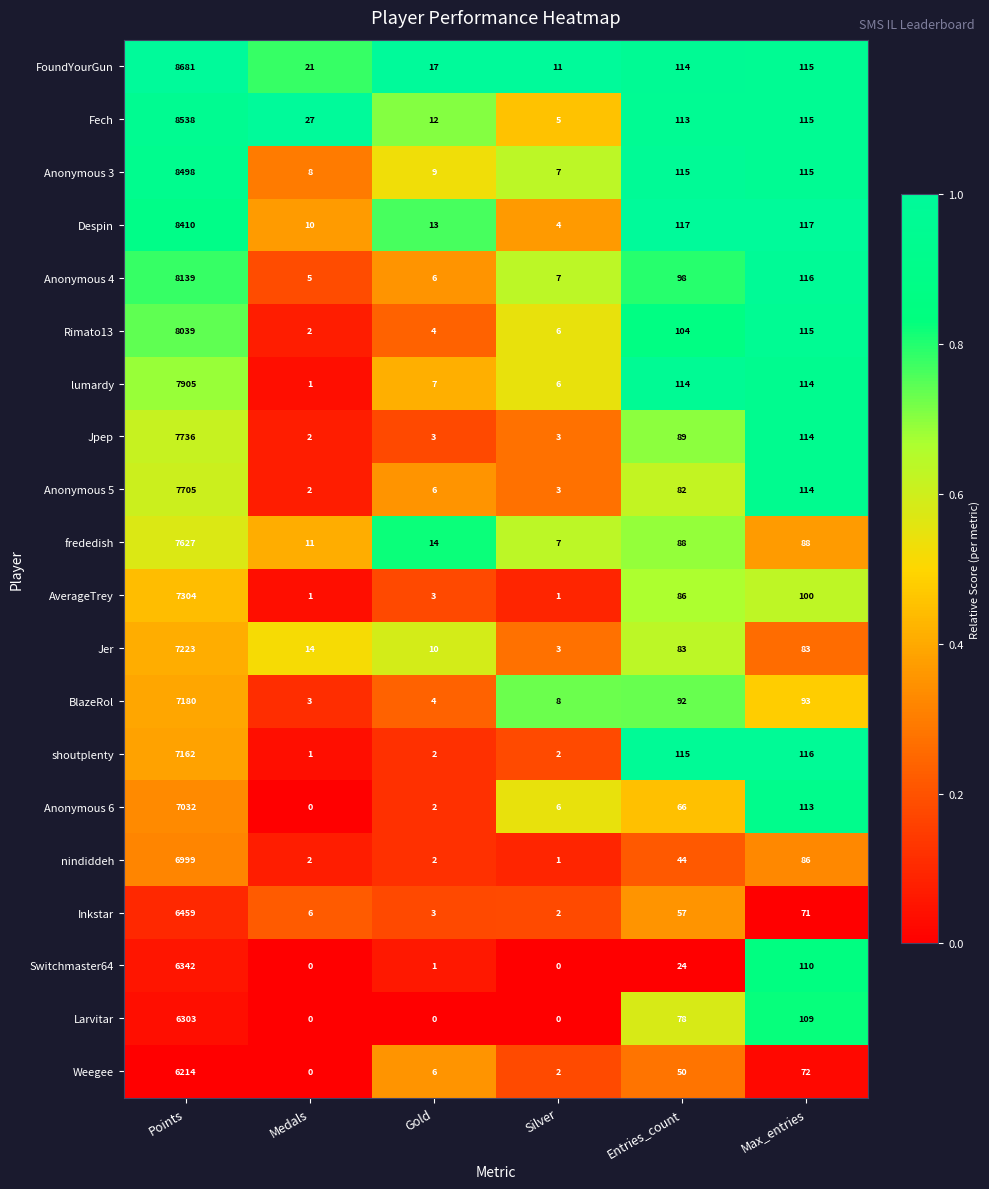

What is the approximate value of frededish at Points, to the nearest 10?

7630